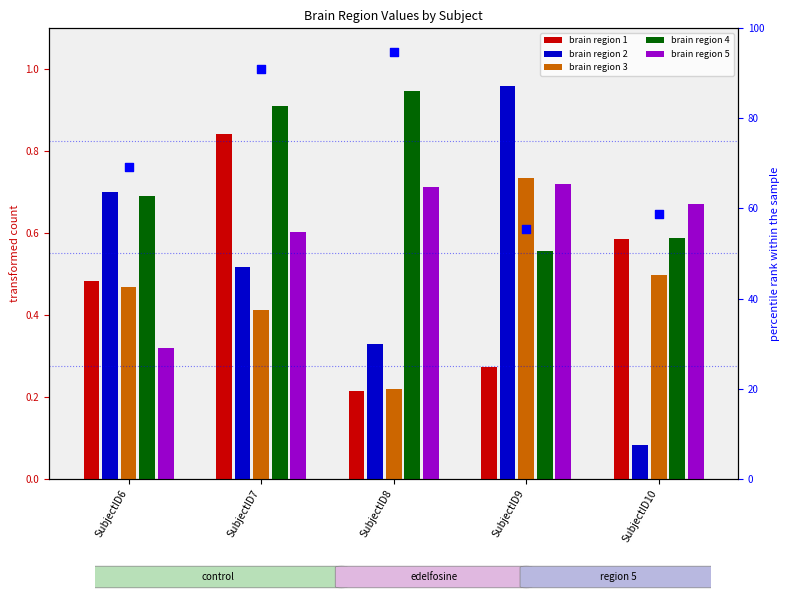

At how many categories does at least one series exceed 52?

5